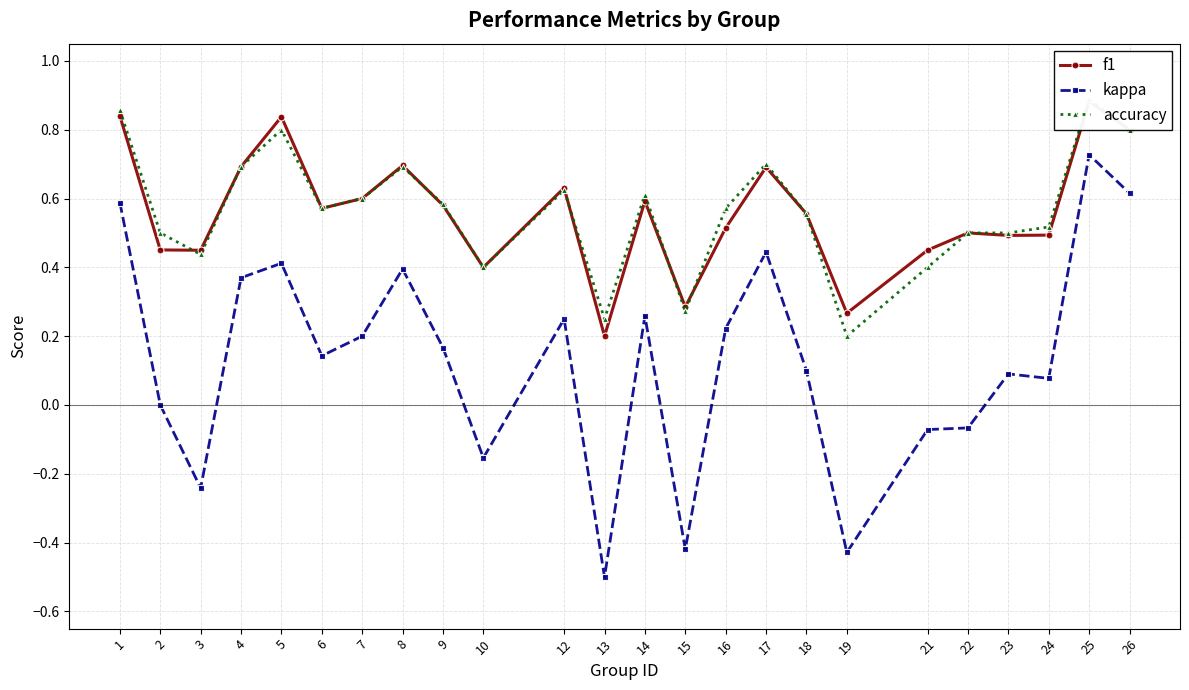

Reading right to left, what are all the values shown in this chart?

f1: 0.8	0.9	0.5	0.5	0.5	0.5	0.3	0.6	0.7	0.5	0.3	0.6	0.2	0.6	0.4	0.6	0.7	0.6	0.6	0.8	0.7	0.4	0.5	0.8
kappa: 0.6	0.7	0.1	0.1	-0.1	-0.1	-0.4	0.1	0.4	0.2	-0.4	0.3	-0.5	0.2	-0.2	0.2	0.4	0.2	0.1	0.4	0.4	-0.2	0.0	0.6
accuracy: 0.8	0.9	0.5	0.5	0.5	0.4	0.2	0.6	0.7	0.6	0.3	0.6	0.2	0.6	0.4	0.6	0.7	0.6	0.6	0.8	0.7	0.4	0.5	0.9